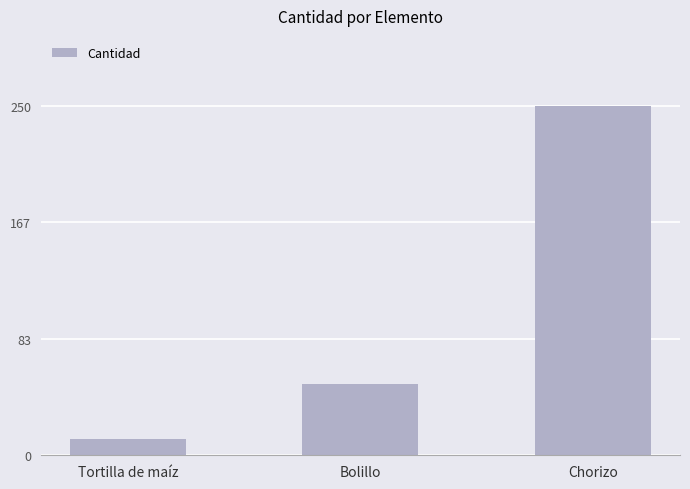

At which label is the value closest to 131?

Bolillo